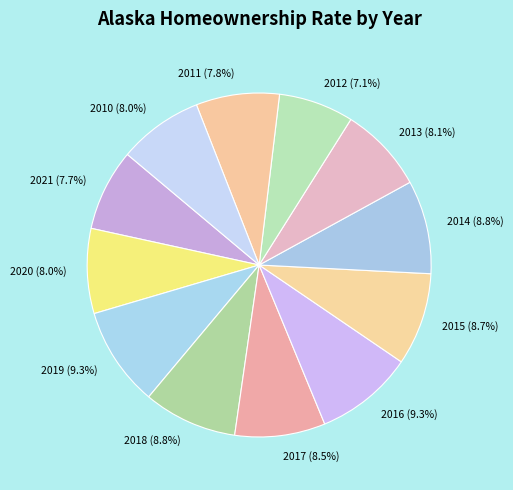

True or false: 2021 accounts for 8% of the total.

True